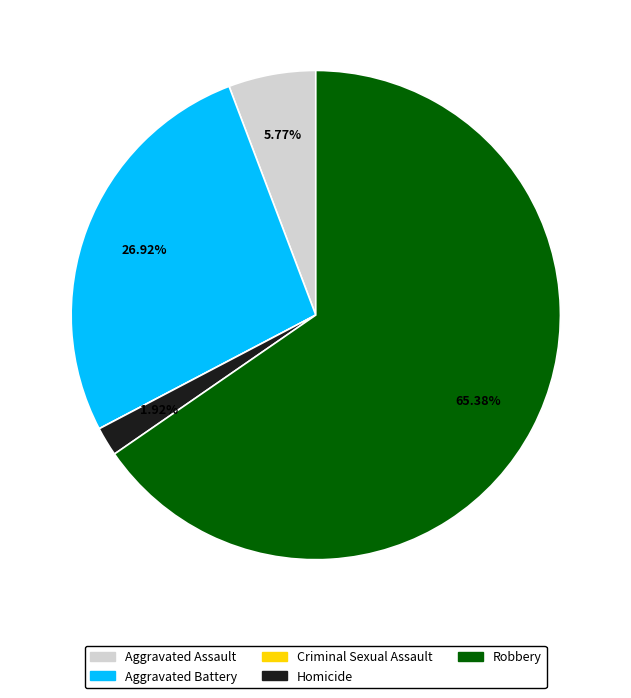

What is the largest slice in the pie chart?

Robbery